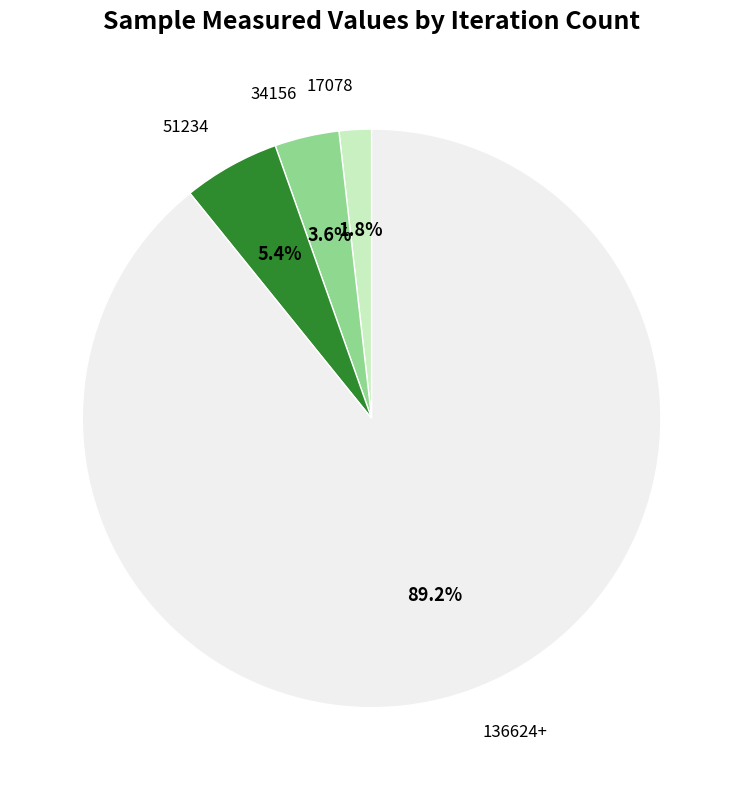

To the nearest percent, what portion does 51234 represent?

5%